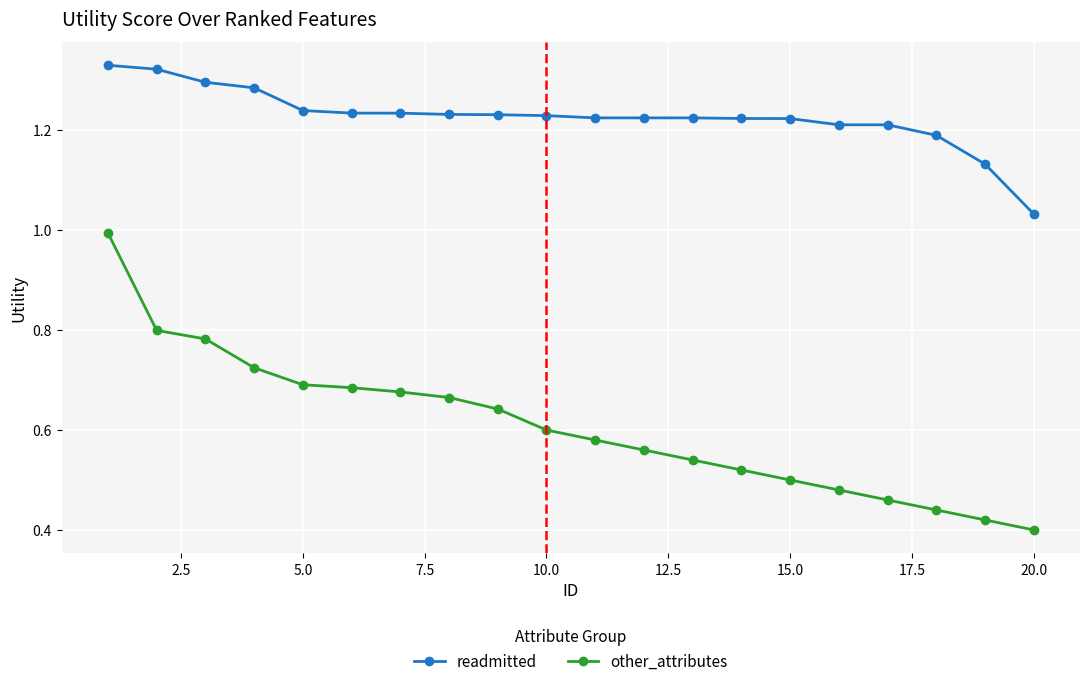

Which series has the largest range (max minus min)?

other_attributes